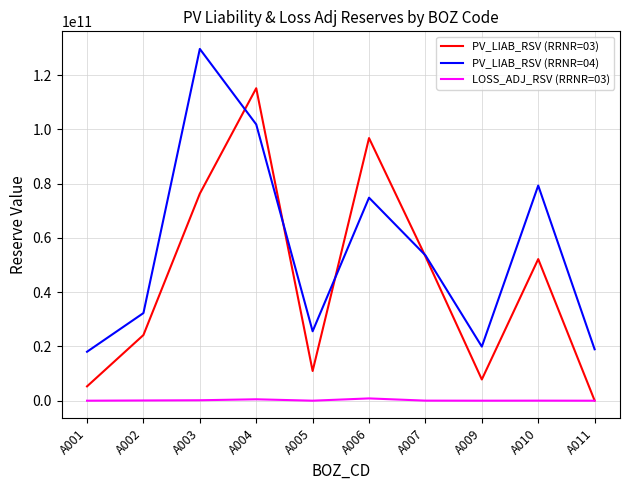

Is this an area chart (filled region under the line)?

No